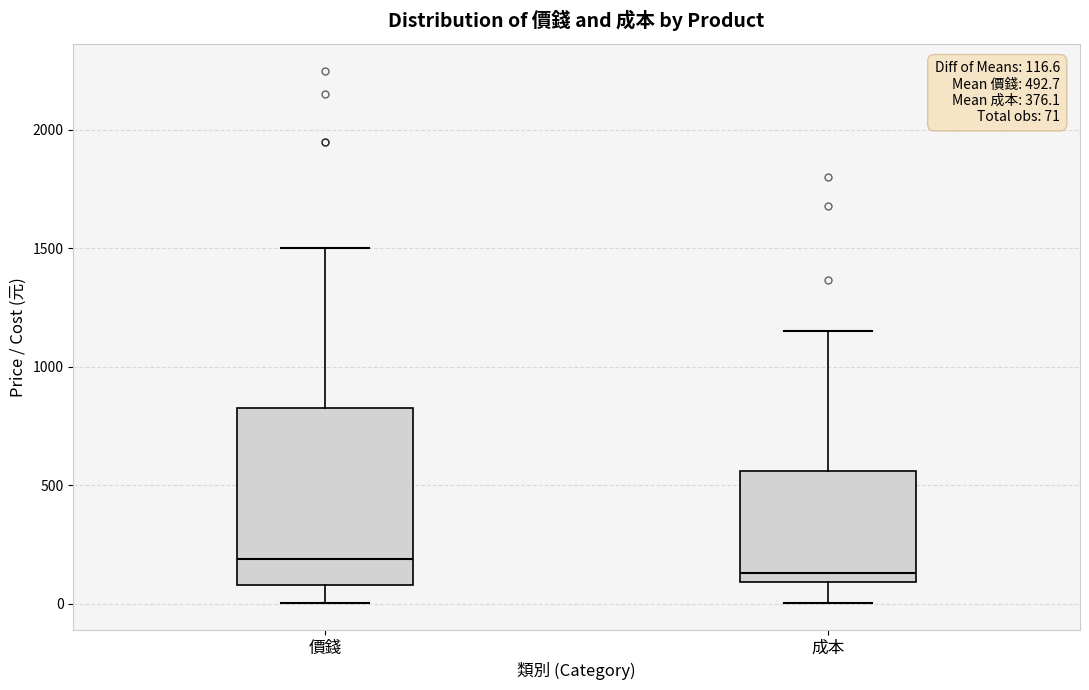

Which box is the tallest, from its lower edge to its upper edge?

價錢